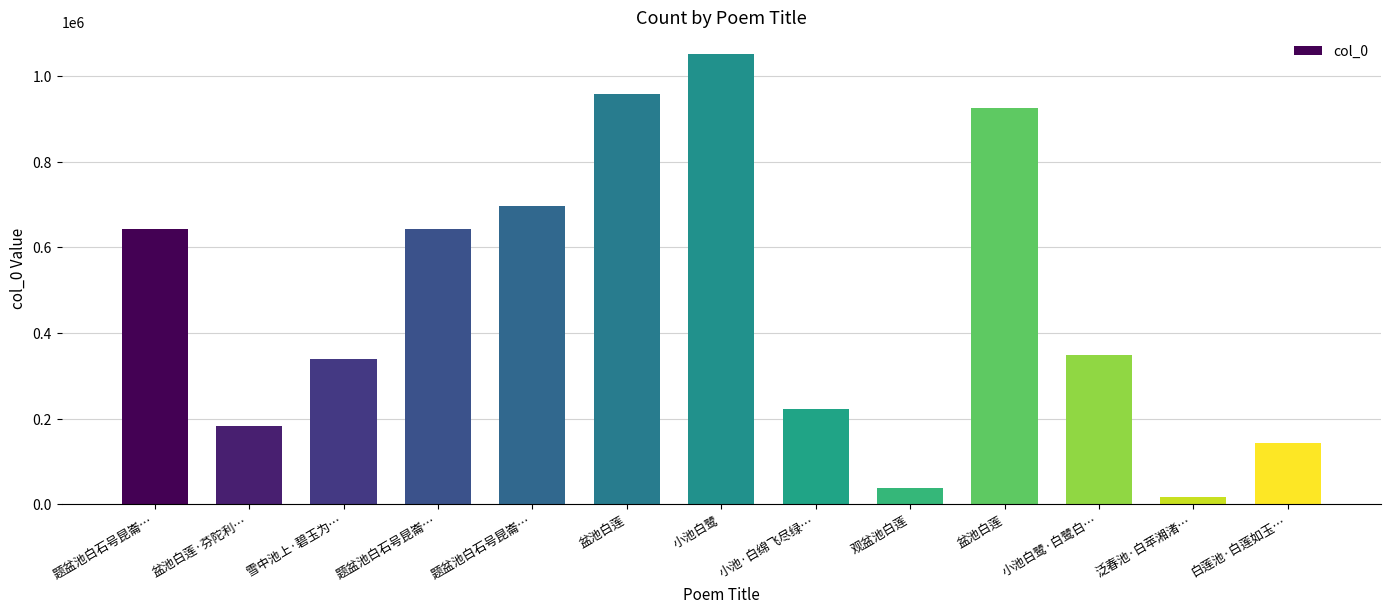

What is the change in value from 雪中池上·碧玉为… to 盆池白莲?

+585054